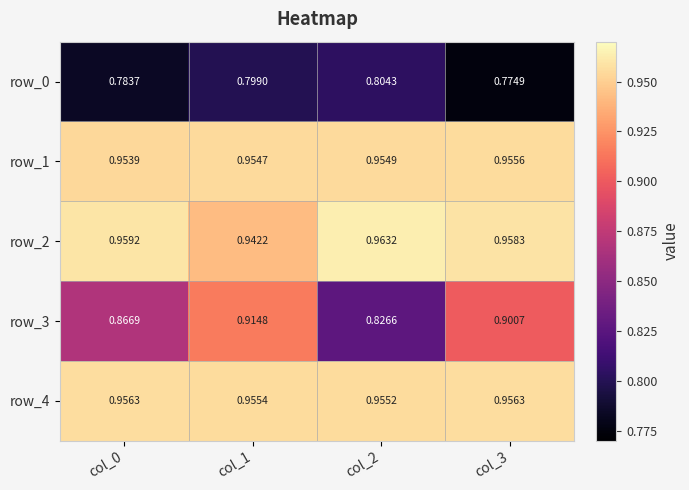

At how many categories does at least one series exceed 0?

4